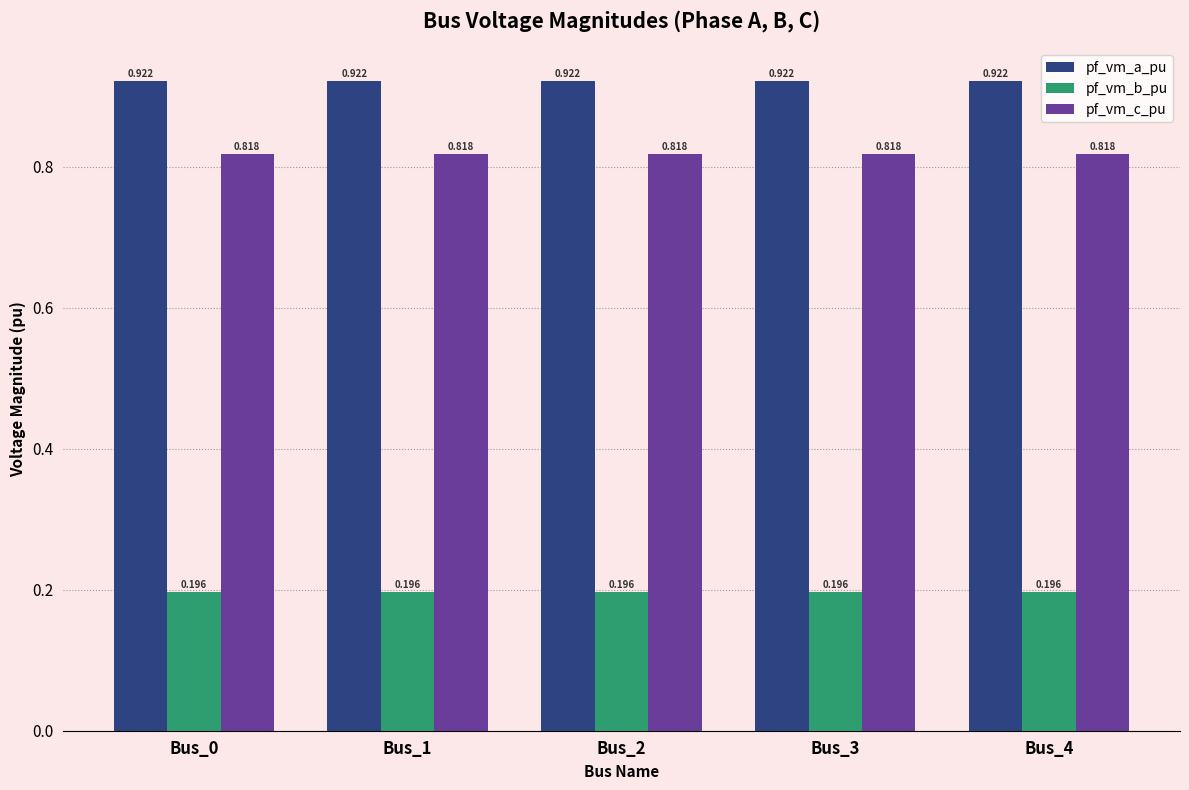

Which series has the largest total across all categories?

pf_vm_a_pu